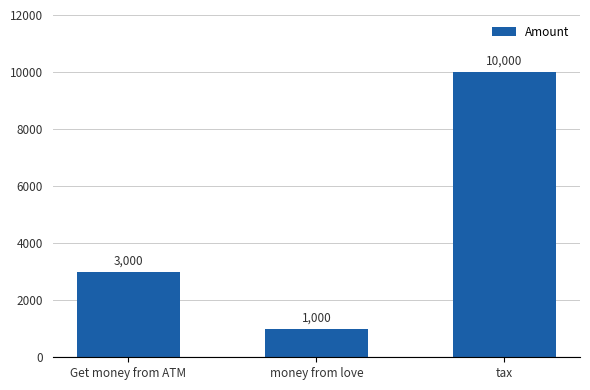

Read the value at tax.

10000